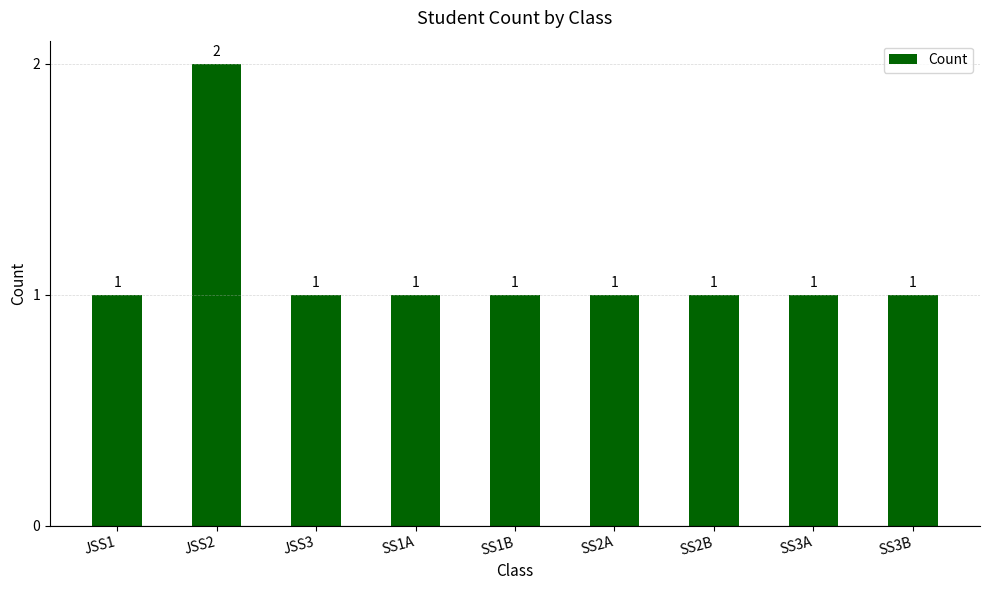

Which category has the highest value across all series?

JSS2